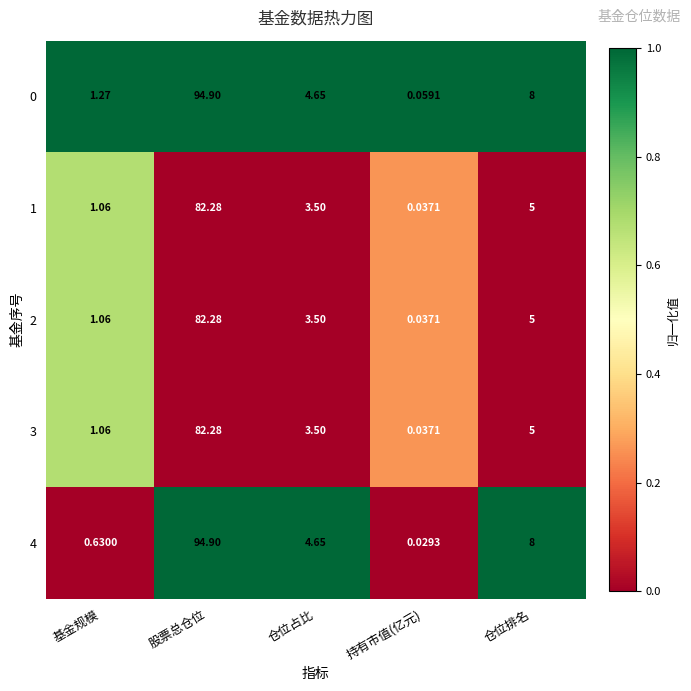

List the labels in order of 3 value, largest first.

股票总仓位, 仓位排名, 仓位占比, 基金规模, 持有市值(亿元)